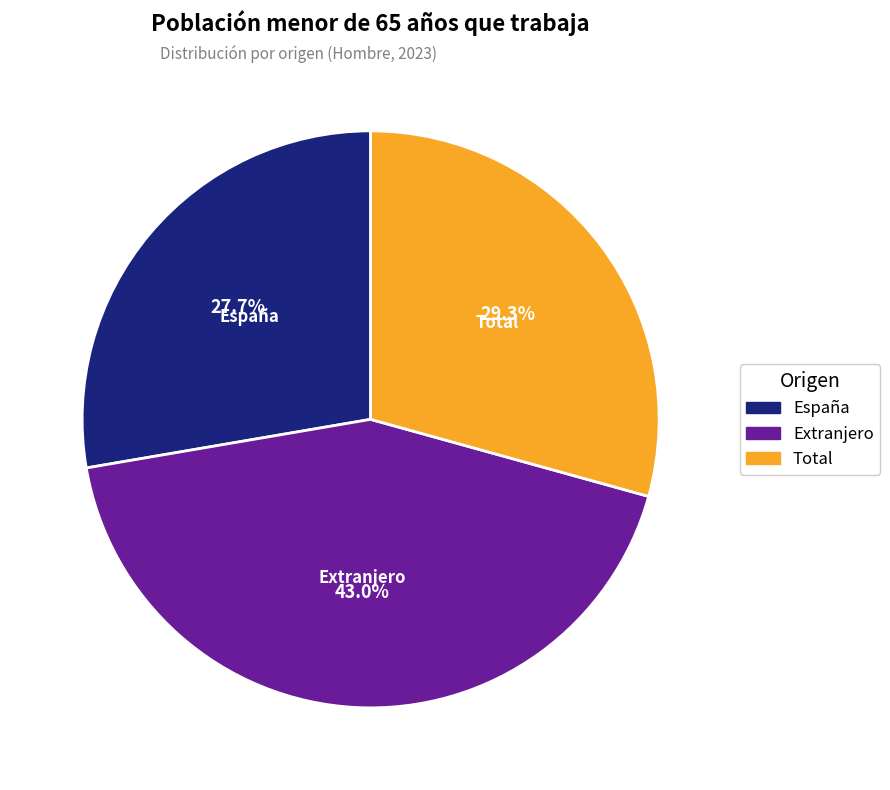

Does Total represent more than half of the total?

No